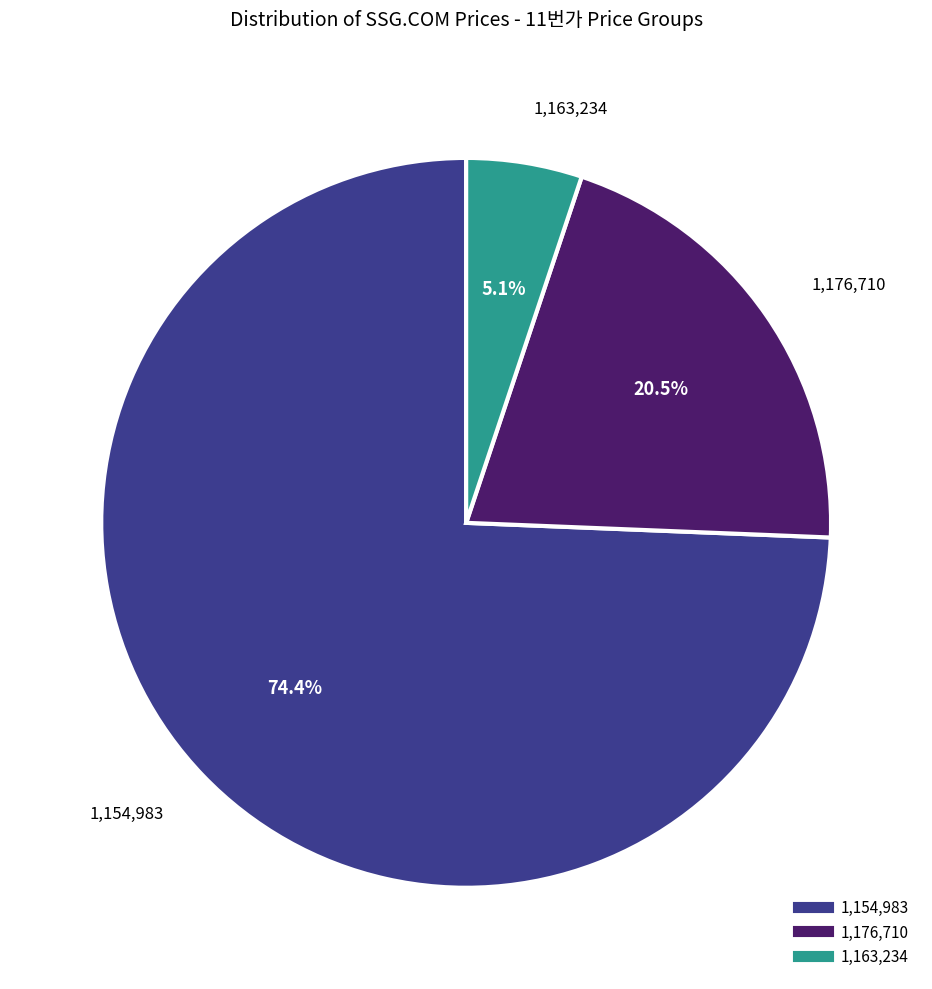

Is there a majority slice in this chart?

Yes